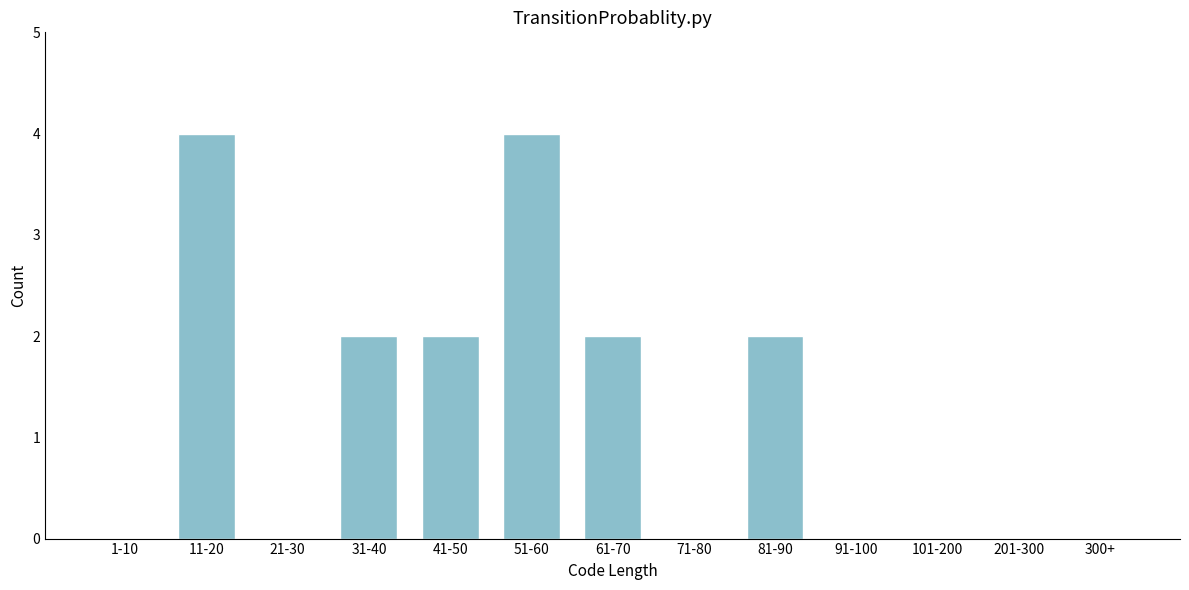

Reading left to right, what are all the values shown in this chart?

1-10=0	11-20=4	21-30=0	31-40=2	41-50=2	51-60=4	61-70=2	71-80=0	81-90=2	91-100=0	101-200=0	201-300=0	300+=0